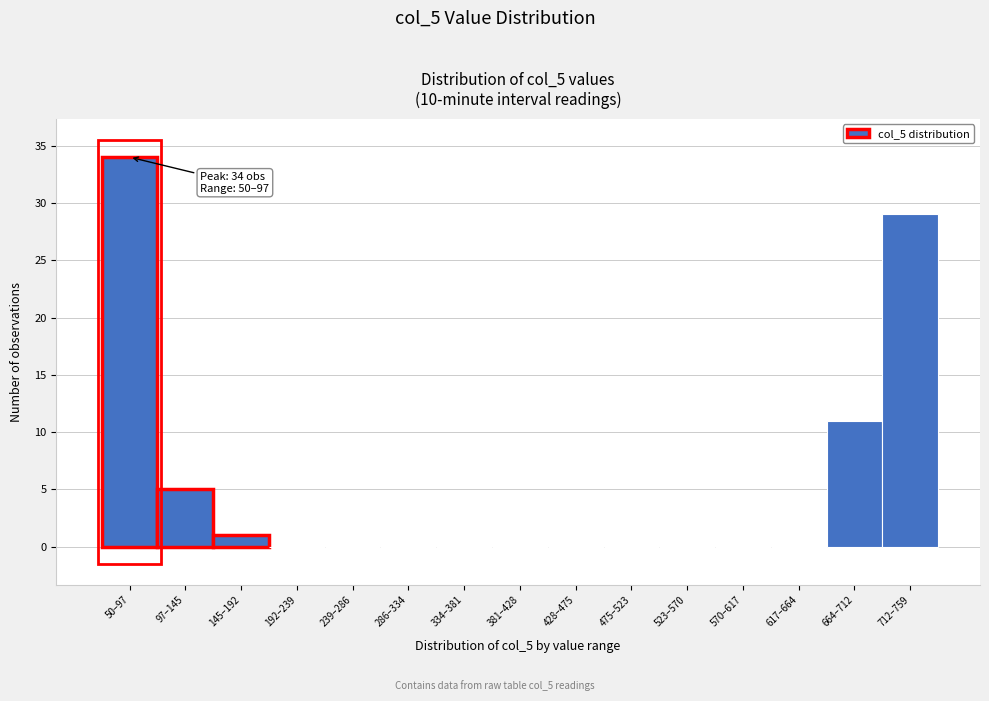

Reading left to right, what are all the values shown in this chart?

50–97=34	97–145=5	145–192=1	192–239=0	239–286=0	286–334=0	334–381=0	381–428=0	428–475=0	475–523=0	523–570=0	570–617=0	617–664=0	664–712=11	712–759=29